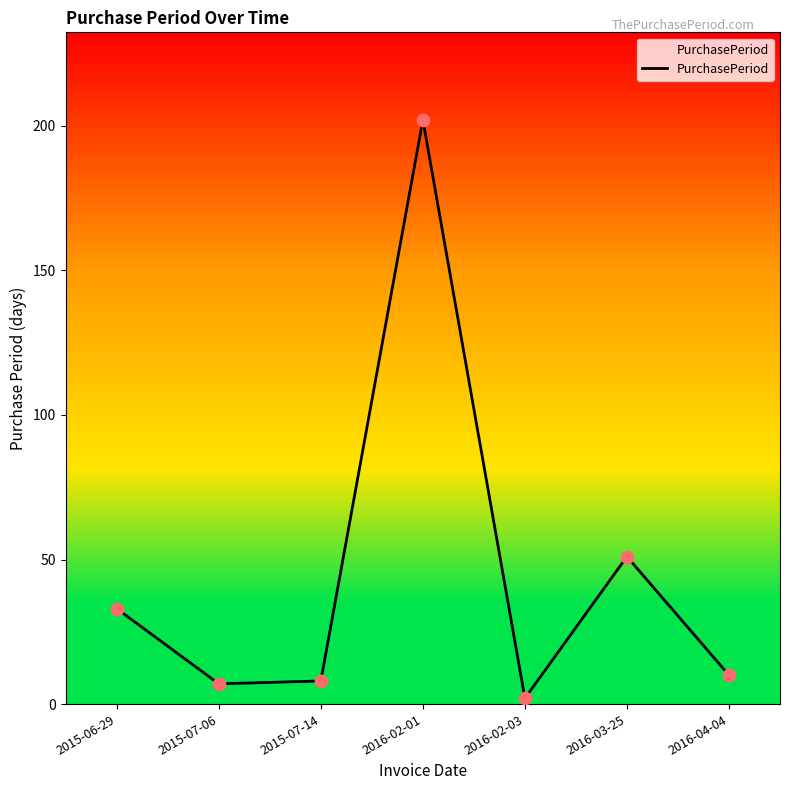

Which has a higher value, 2016-02-01 or 2016-02-03?

2016-02-01